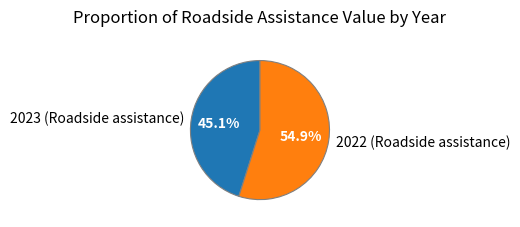

Which category has the biggest portion of the pie?

2022 (Roadside assistance)